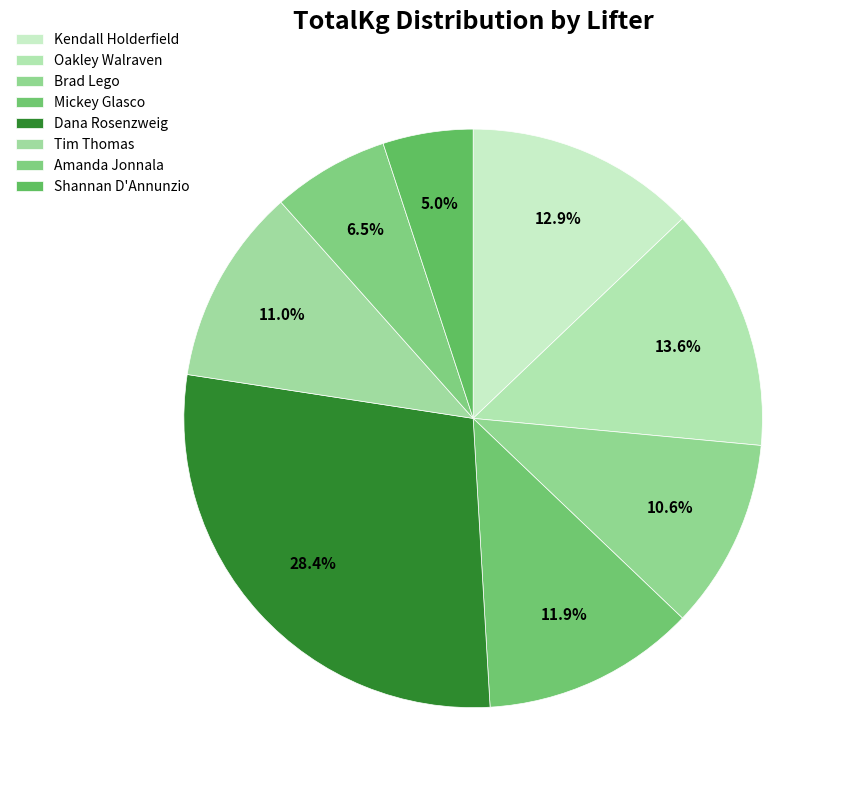

What is the largest slice in the pie chart?

Dana Rosenzweig (380.0)